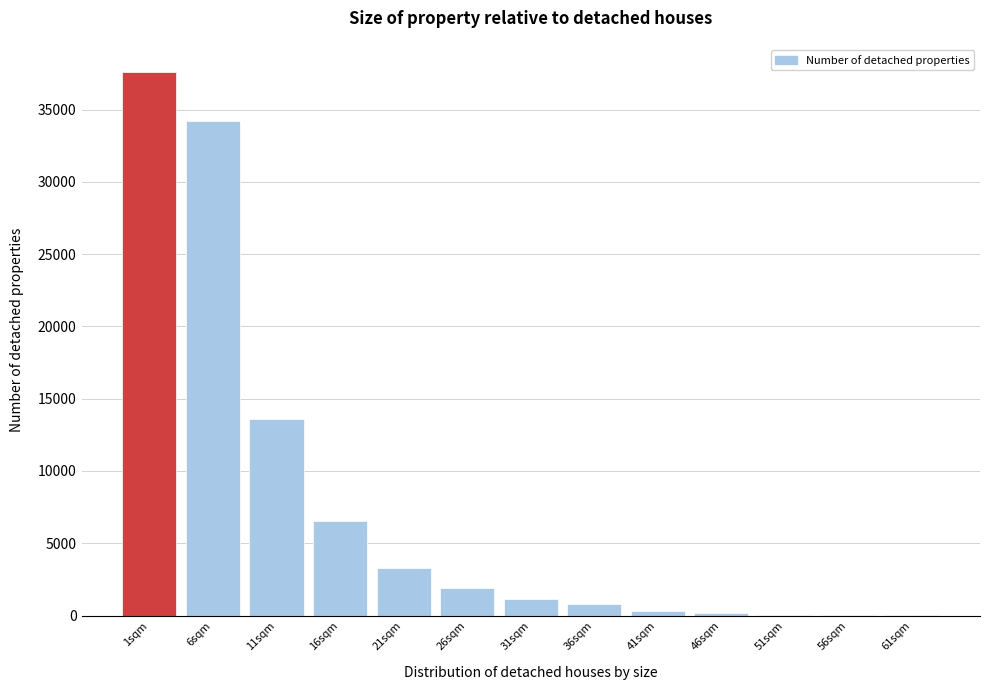

The value at 1sqm is 19154. True or false?

False